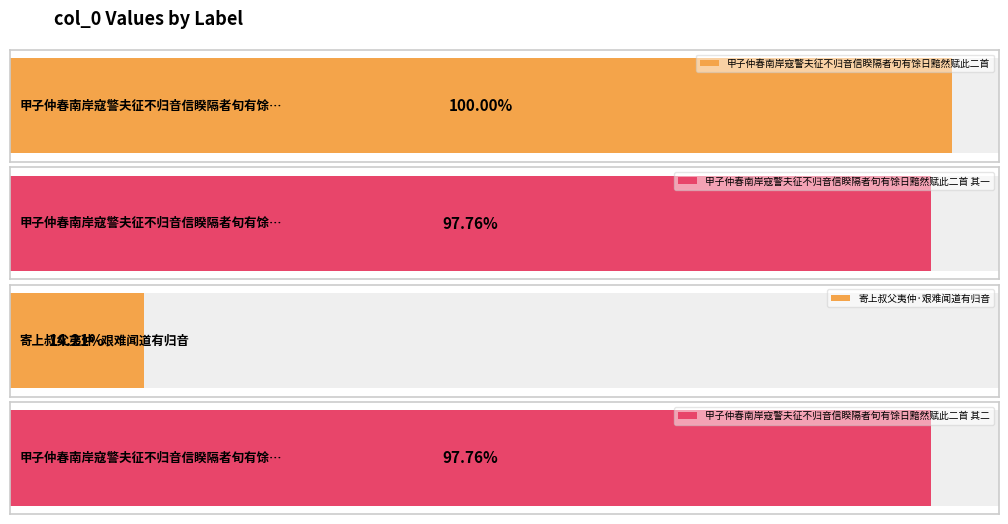

What is the ratio of the value at 甲子仲春南岸寇警夫征不归音信睽隔者旬有馀日黯然赋此二首 to the value at 寄上叔父夷仲·艰难闻道有归音?

7.0